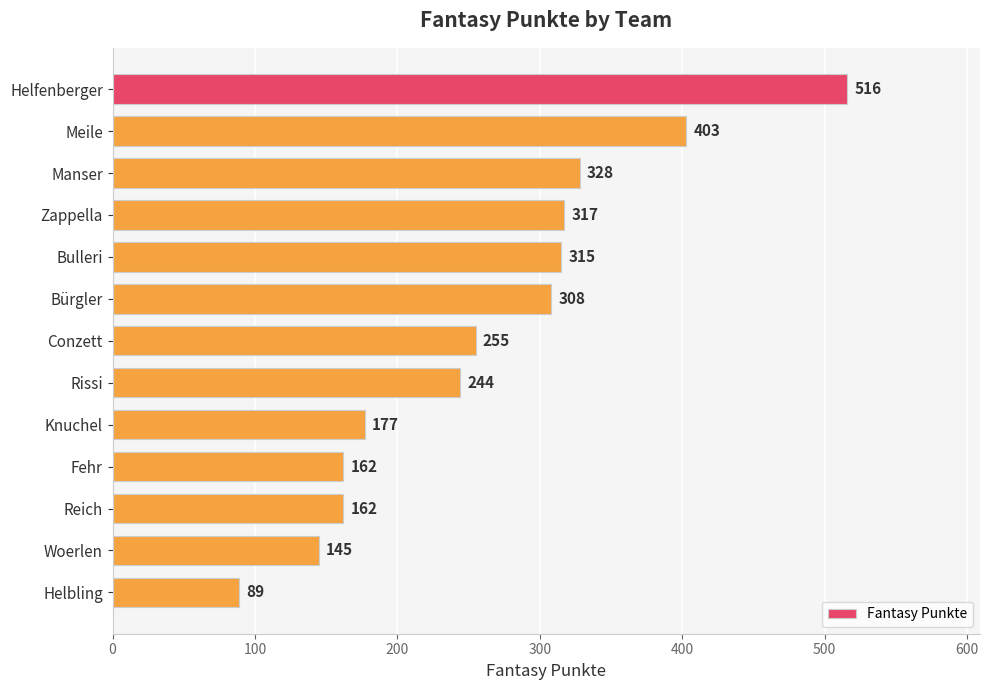

What is the label of the 13th bar from the bottom?

Helfenberger